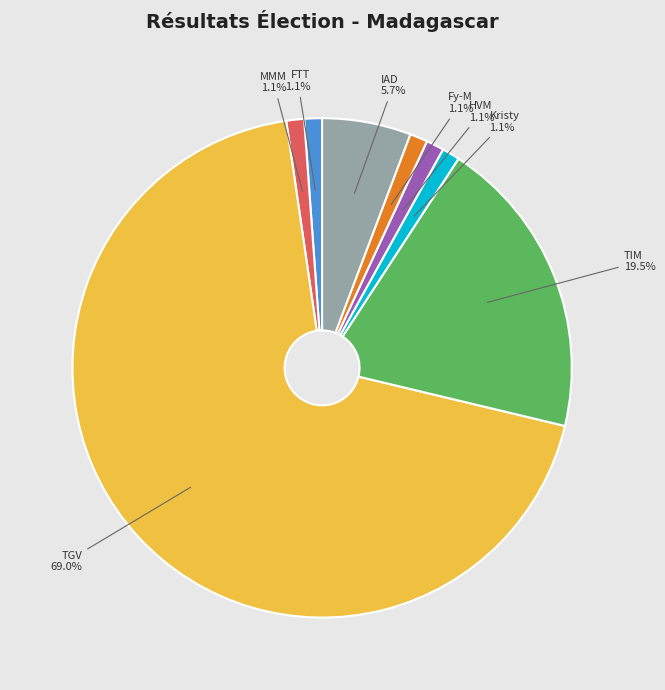

Is there a majority slice in this chart?

Yes